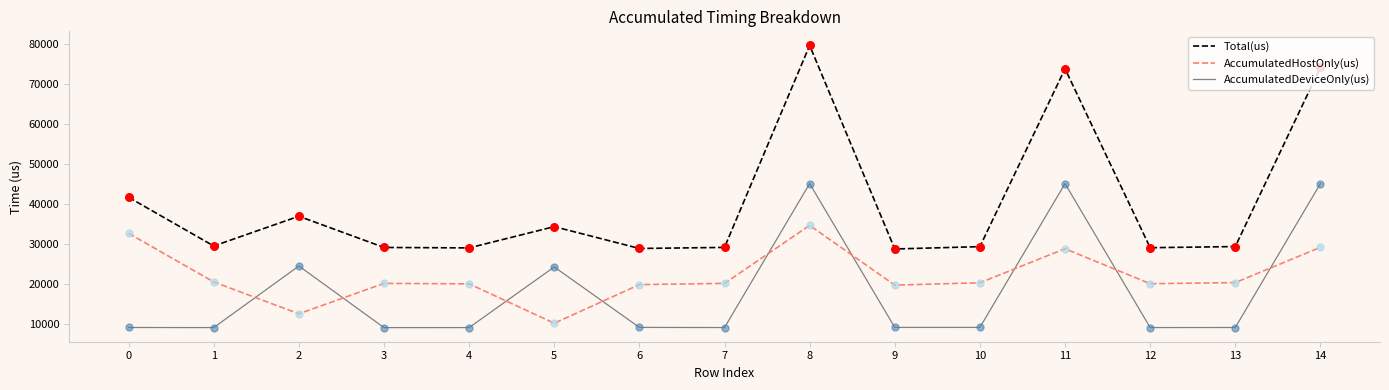

Which series has the largest total across all categories?

Total(us)